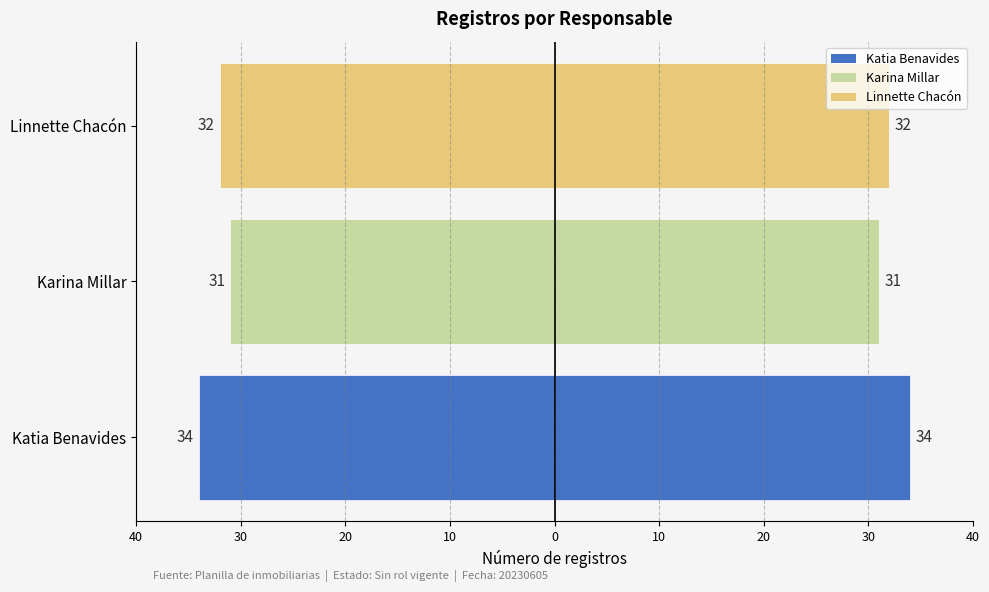

What is the maximum value shown in the chart?

34